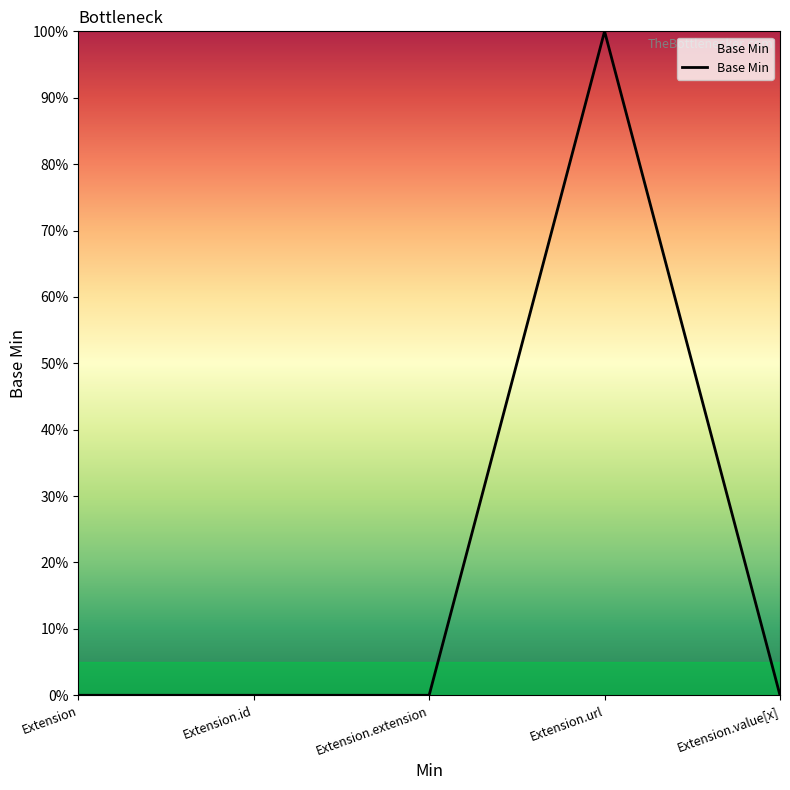

Does the chart display data point markers on the line(s)?

No